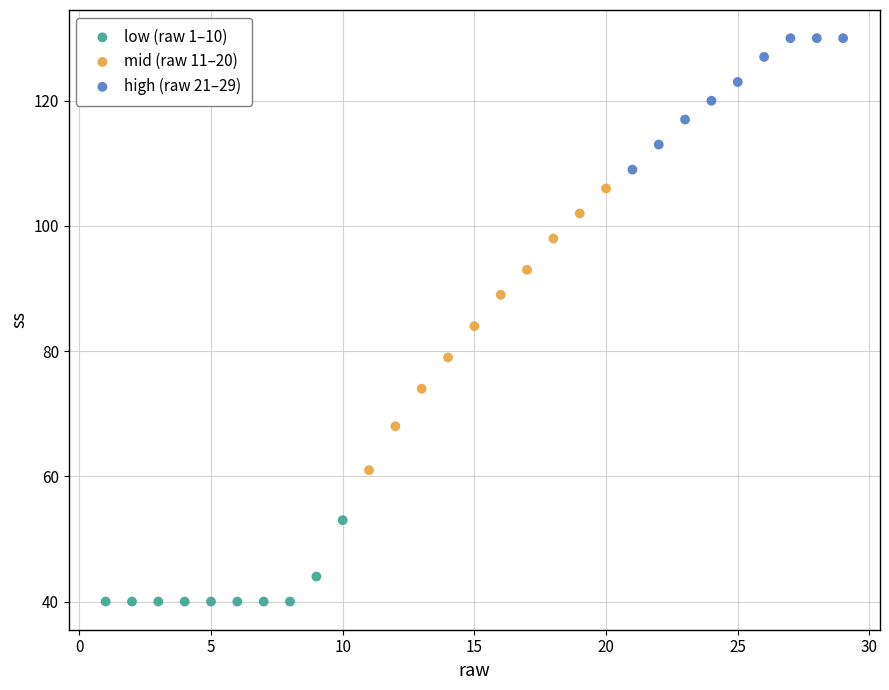

Which series has the widest spread of Y values?

mid (raw 11–20)